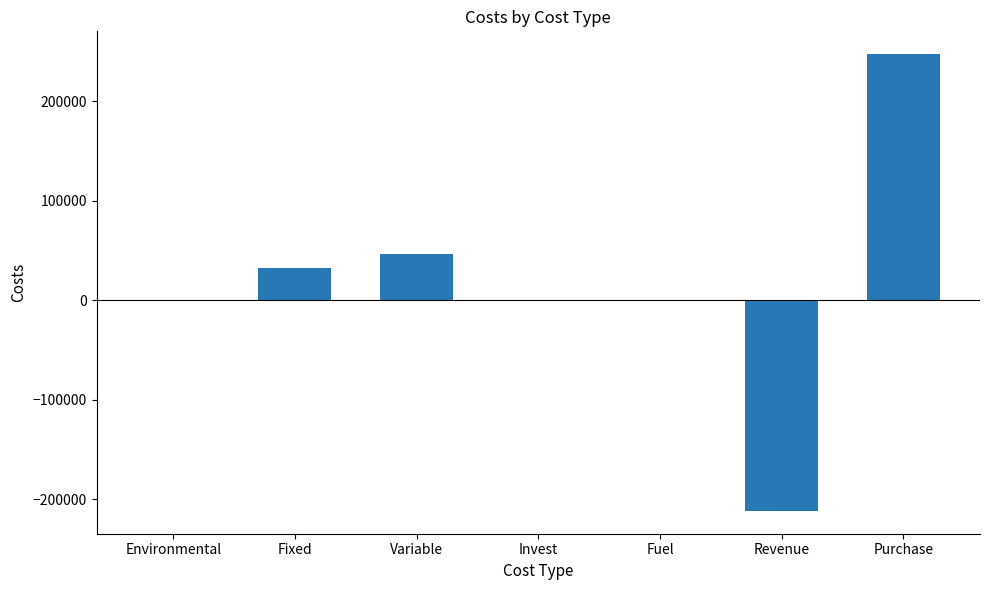

At which label does the data first exceed 26?

Fixed